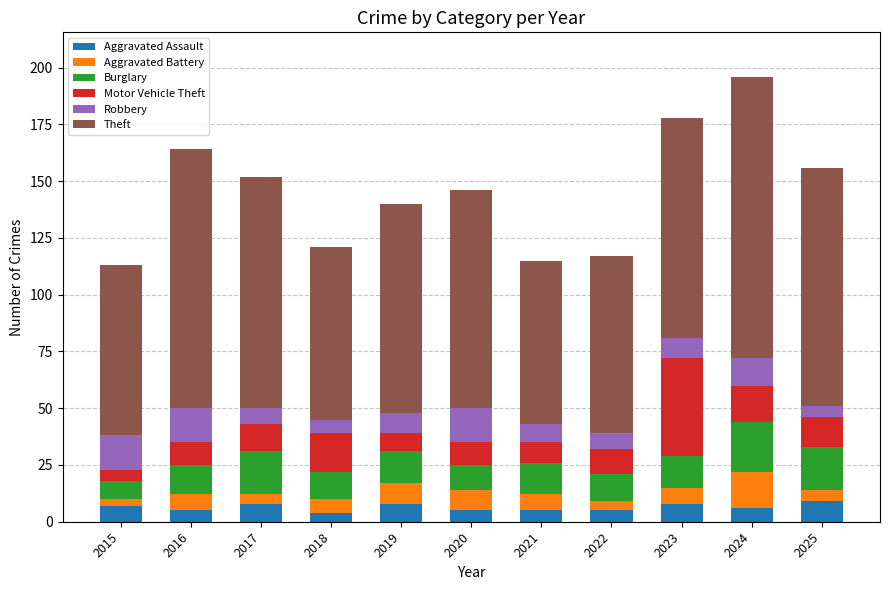

What is the total value across all series at 2025?

156